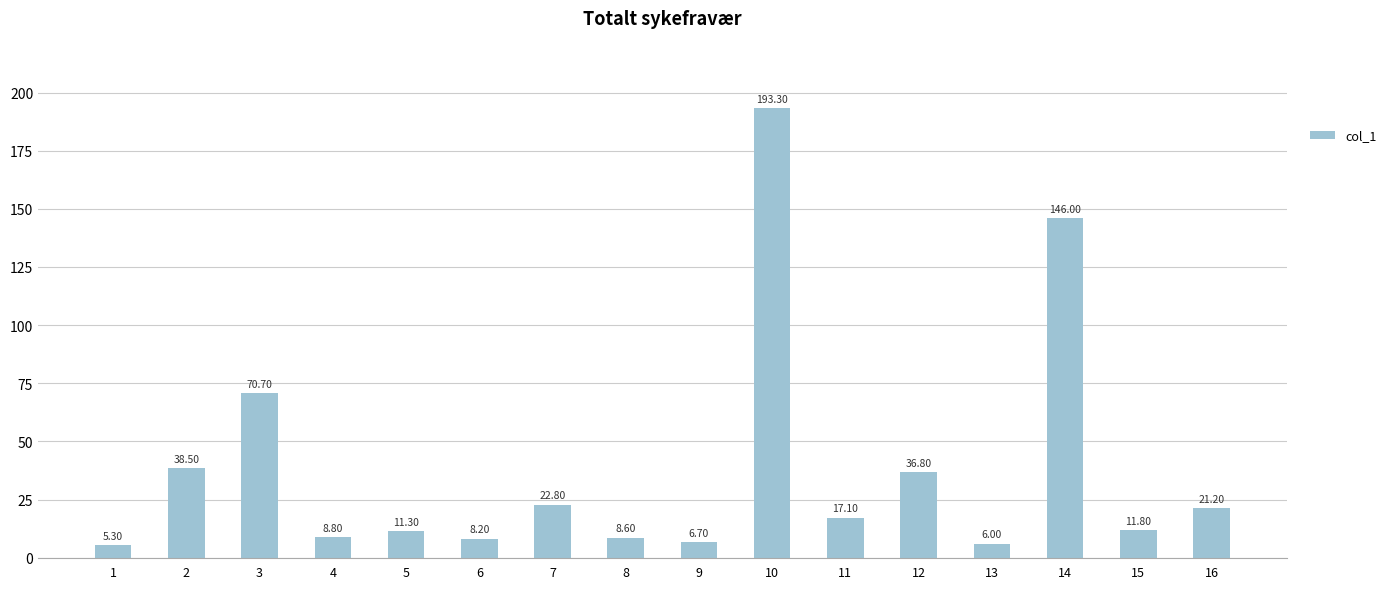

Rank the categories by value from lowest to highest.

1, 13, 9, 6, 8, 4, 5, 15, 11, 16, 7, 12, 2, 3, 14, 10